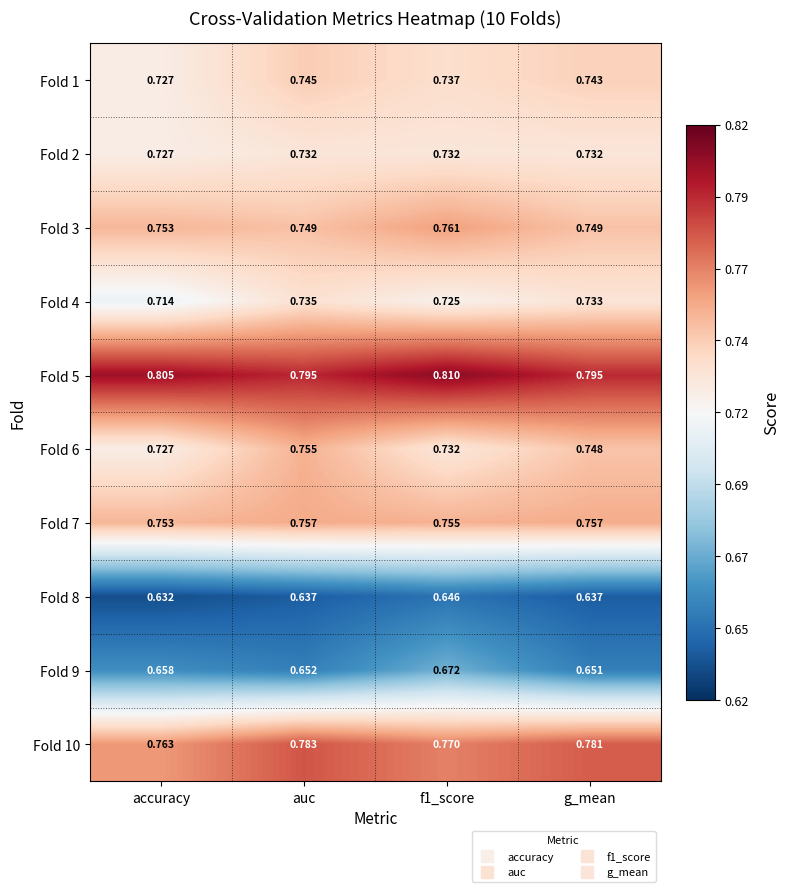

Where is Fold 10 nearest to the value 0?

accuracy